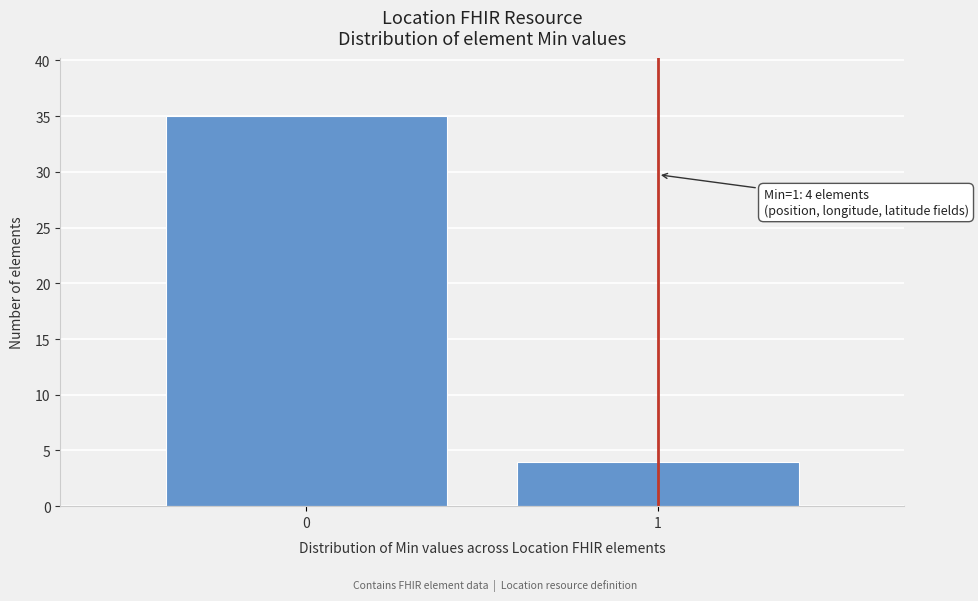

Reading right to left, what are all the values shown in this chart?

4	35